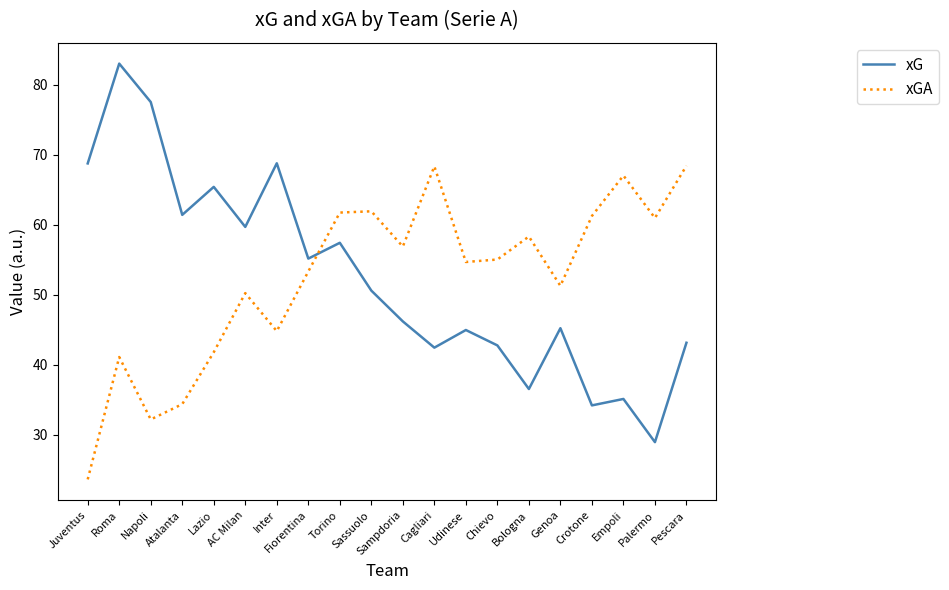

What position from the left is Inter?

7